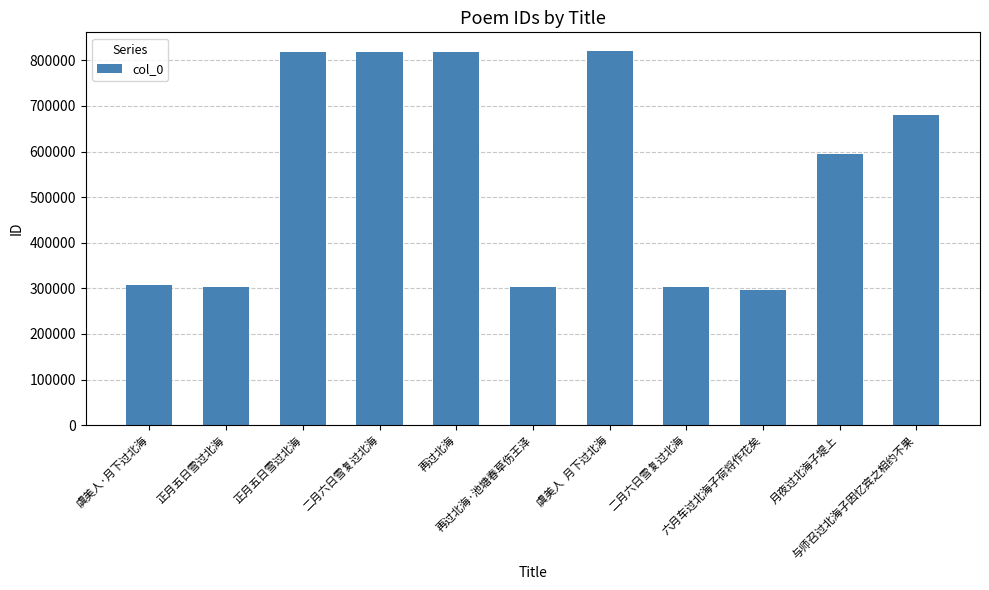

Between 再过北海 and 月夜过北海子堤上, which is larger?

再过北海